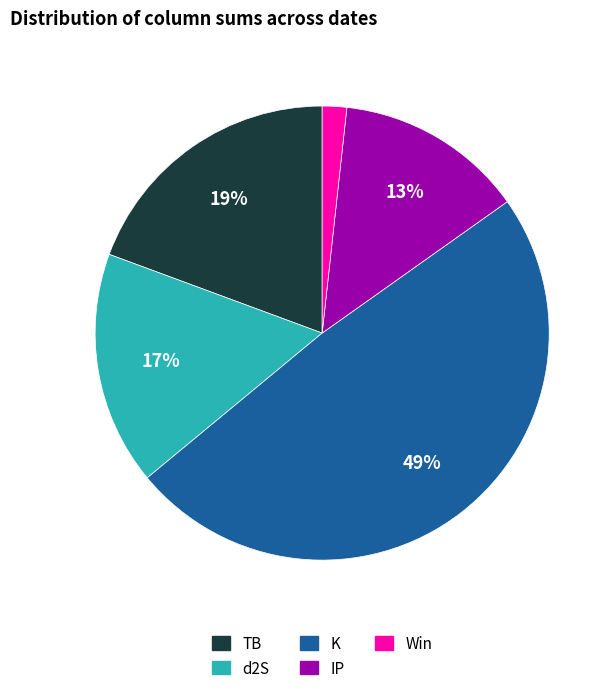

Between d2S and K, which is larger?

K